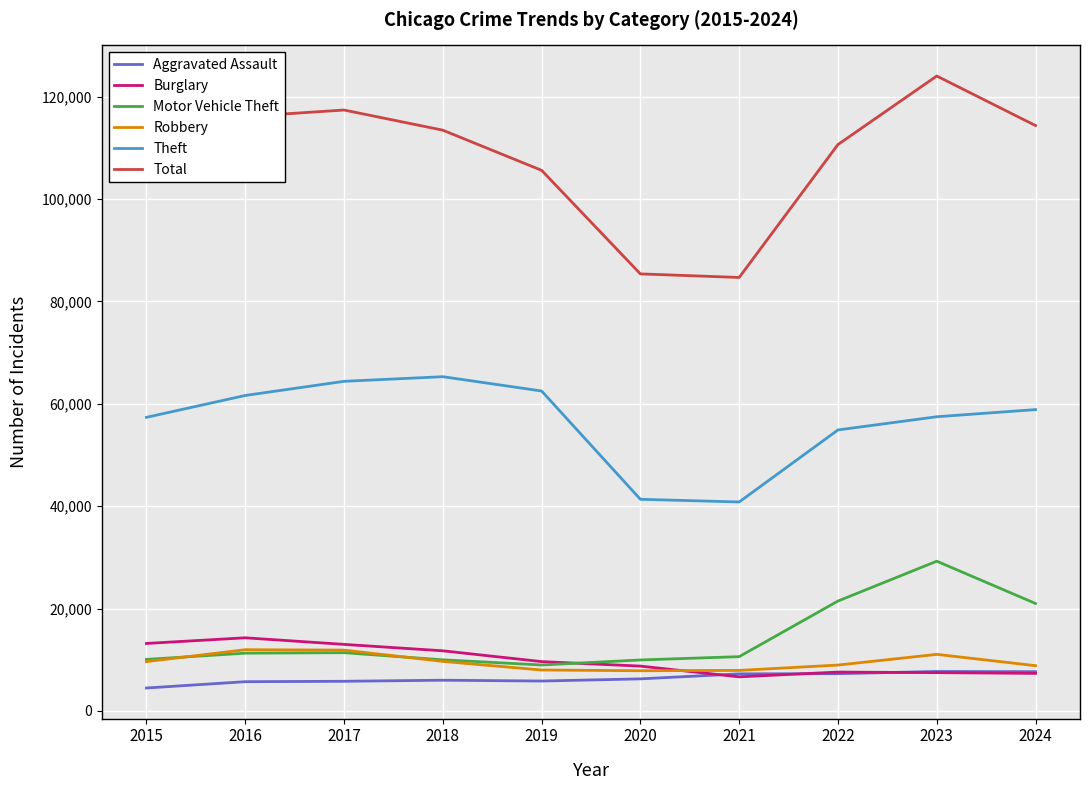

Is the value of Motor Vehicle Theft at 2022 greater than the value of Aggravated Assault at 2018?

Yes